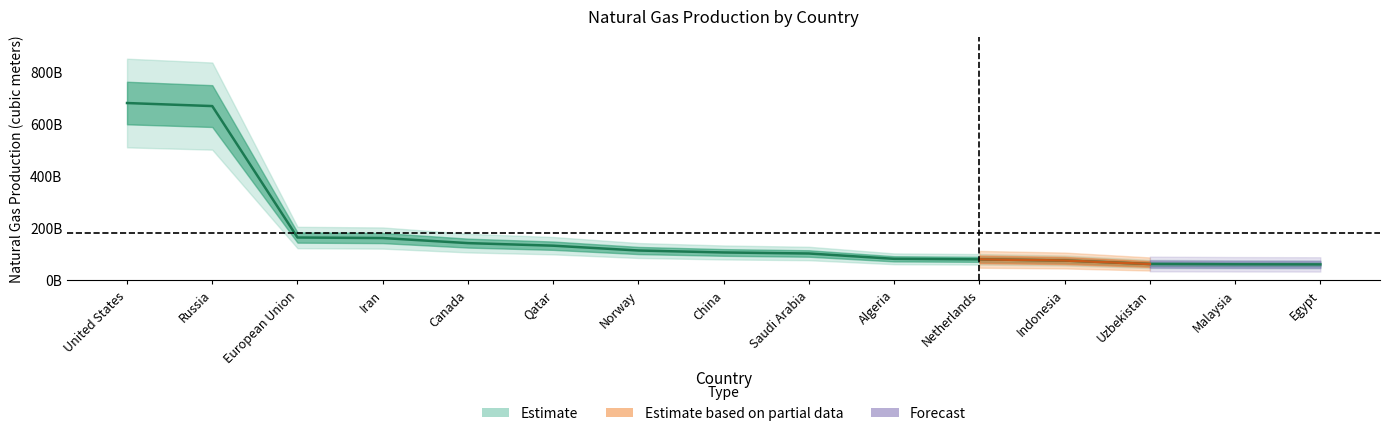

Between Russia and United States, which is larger?

United States